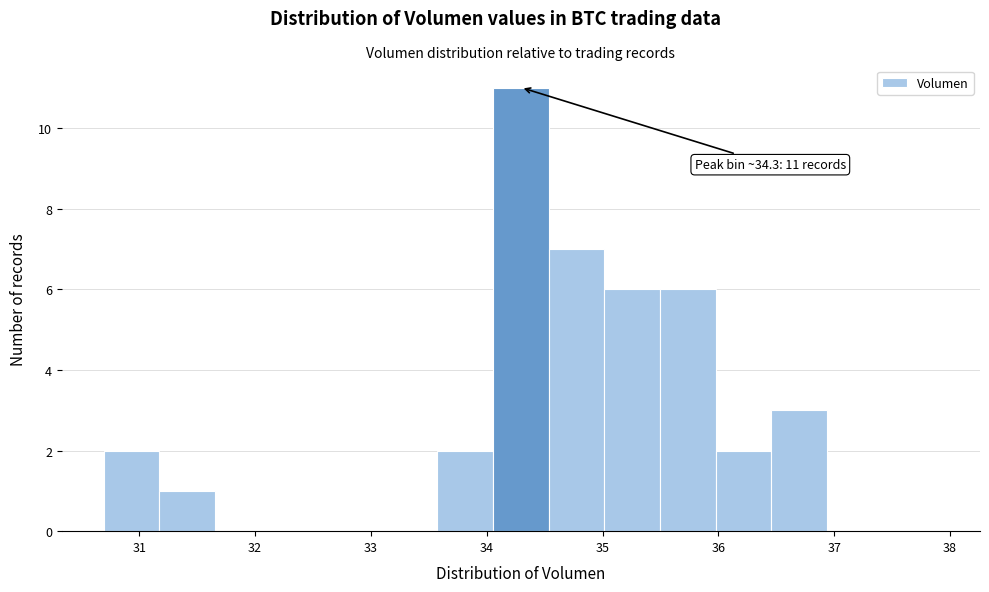

Over which range of the x-axis is the bar tallest?

34.1 to 34.5